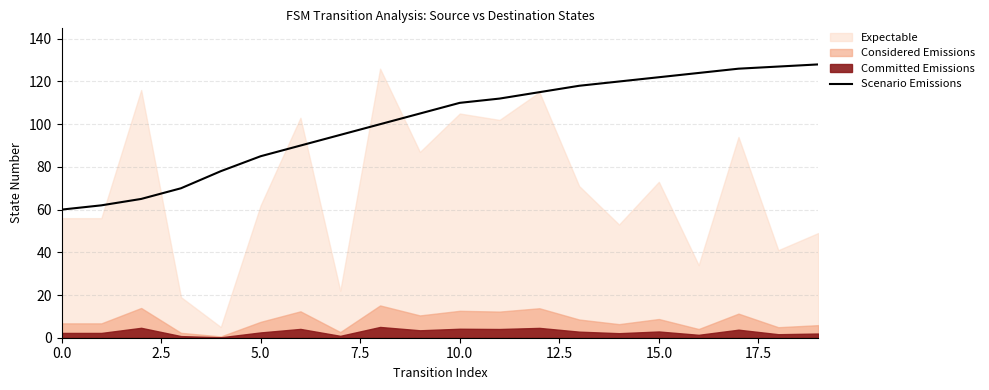

Is it true that the value at 0.0 is 27?

False